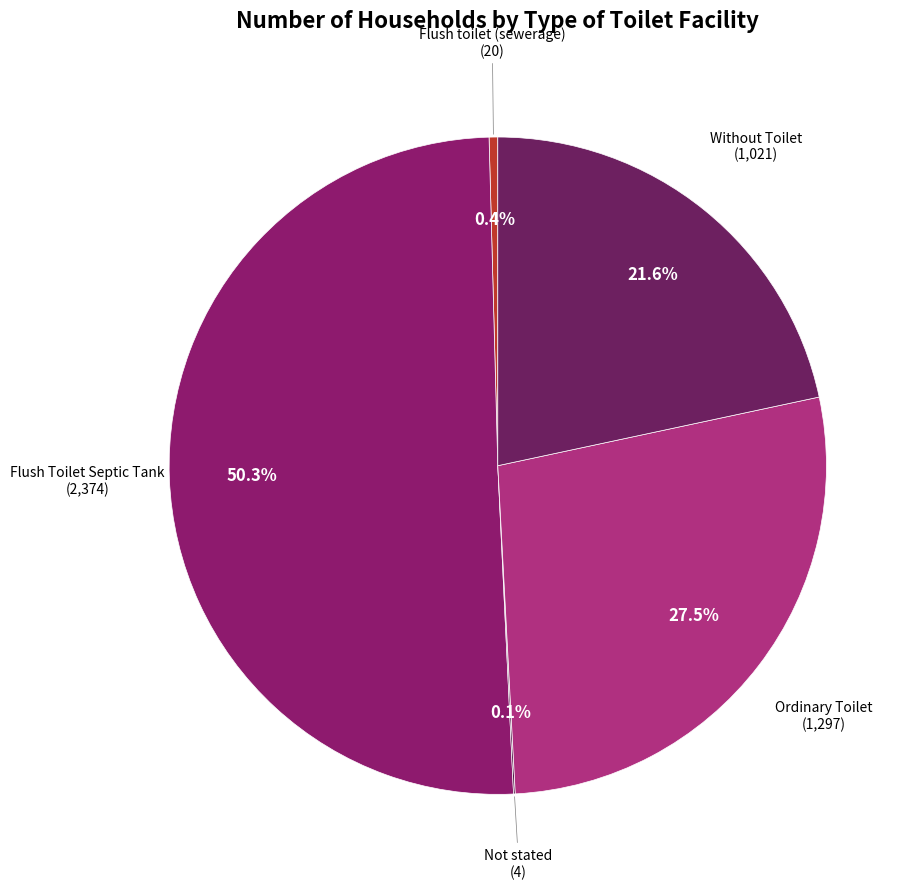

To the nearest percent, what percentage of the pie is Without Toilet?

22%